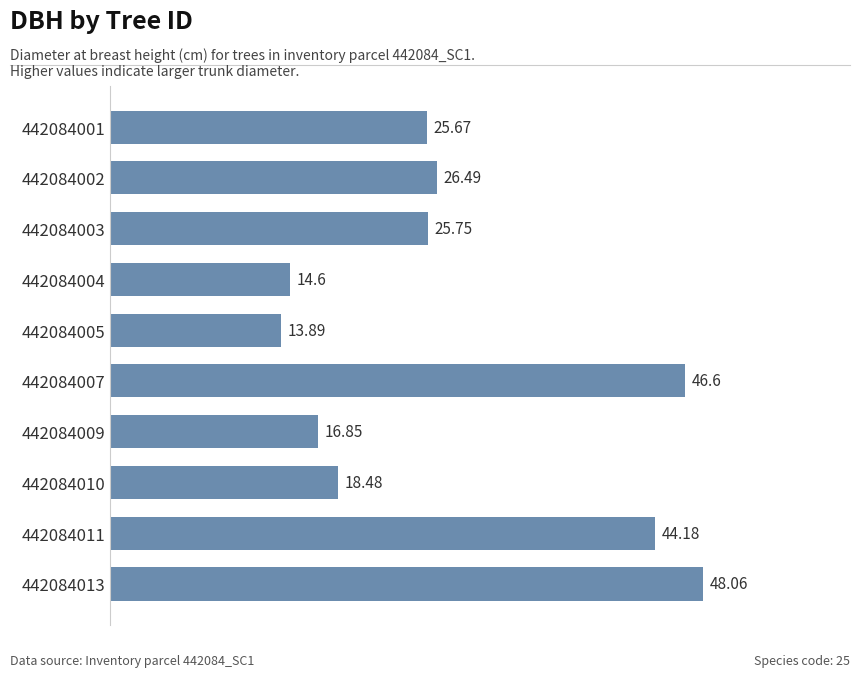

How many values are below 25?

4